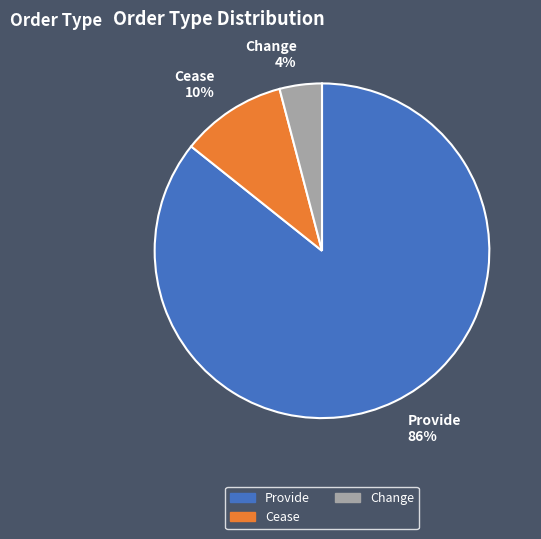

How many slices are in this pie chart?

3